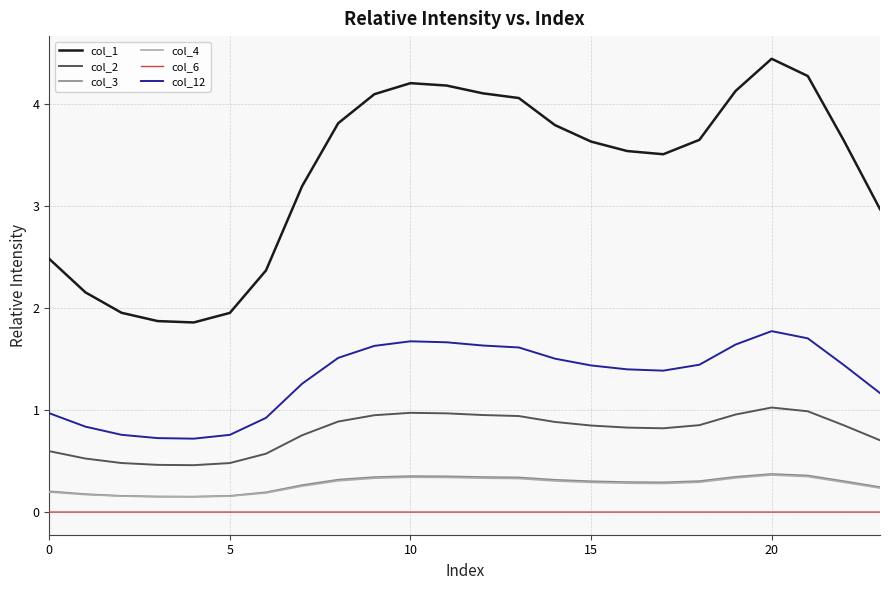

True or false: col_4 and col_12 intersect in this chart.

False